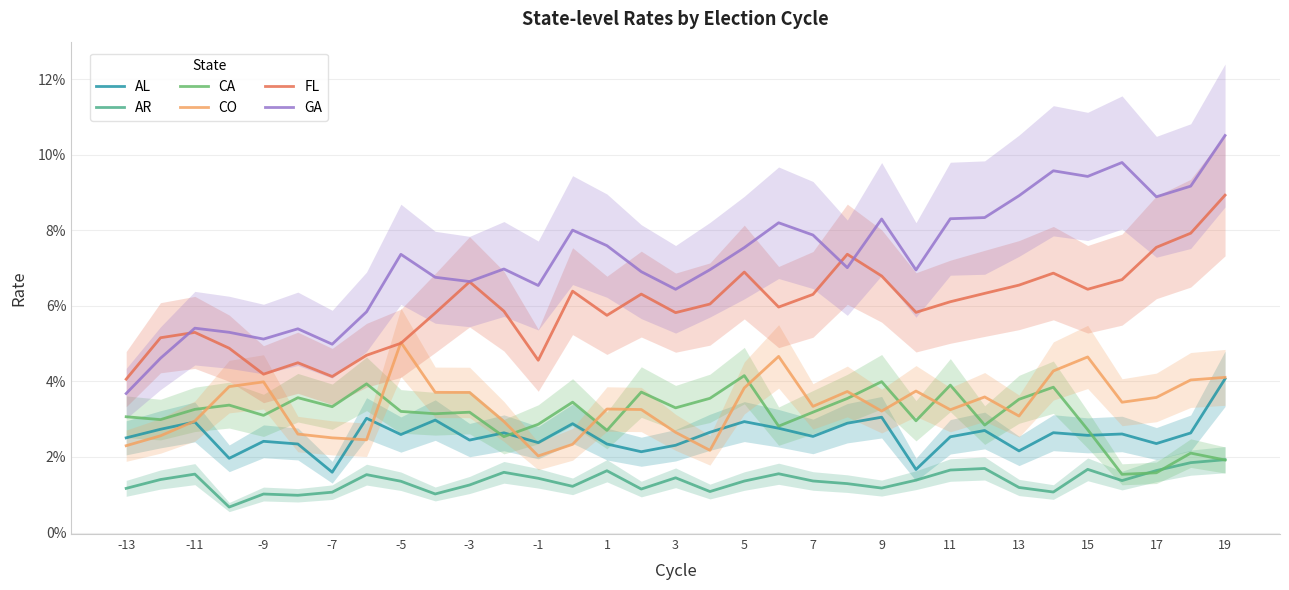

Reading left to right, what are all the values shown in this chart?

AL: 0.0	0.0	0.0	0.0	0.0	0.0	0.0	0.0	0.0	0.0	0.0	0.0	0.0	0.0	0.0	0.0	0.0	0.0	0.0	0.0	0.0	0.0	0.0	0.0	0.0	0.0	0.0	0.0	0.0	0.0	0.0	0.0	0.0
AR: 0.0	0.0	0.0	0.0	0.0	0.0	0.0	0.0	0.0	0.0	0.0	0.0	0.0	0.0	0.0	0.0	0.0	0.0	0.0	0.0	0.0	0.0	0.0	0.0	0.0	0.0	0.0	0.0	0.0	0.0	0.0	0.0	0.0
CA: 0.0	0.0	0.0	0.0	0.0	0.0	0.0	0.0	0.0	0.0	0.0	0.0	0.0	0.0	0.0	0.0	0.0	0.0	0.0	0.0	0.0	0.0	0.0	0.0	0.0	0.0	0.0	0.0	0.0	0.0	0.0	0.0	0.0
CO: 0.0	0.0	0.0	0.0	0.0	0.0	0.0	0.0	0.1	0.0	0.0	0.0	0.0	0.0	0.0	0.0	0.0	0.0	0.0	0.0	0.0	0.0	0.0	0.0	0.0	0.0	0.0	0.0	0.0	0.0	0.0	0.0	0.0
FL: 0.0	0.1	0.1	0.0	0.0	0.0	0.0	0.0	0.1	0.1	0.1	0.1	0.0	0.1	0.1	0.1	0.1	0.1	0.1	0.1	0.1	0.1	0.1	0.1	0.1	0.1	0.1	0.1	0.1	0.1	0.1	0.1	0.1
GA: 0.0	0.0	0.1	0.1	0.1	0.1	0.0	0.1	0.1	0.1	0.1	0.1	0.1	0.1	0.1	0.1	0.1	0.1	0.1	0.1	0.1	0.1	0.1	0.1	0.1	0.1	0.1	0.1	0.1	0.1	0.1	0.1	0.1